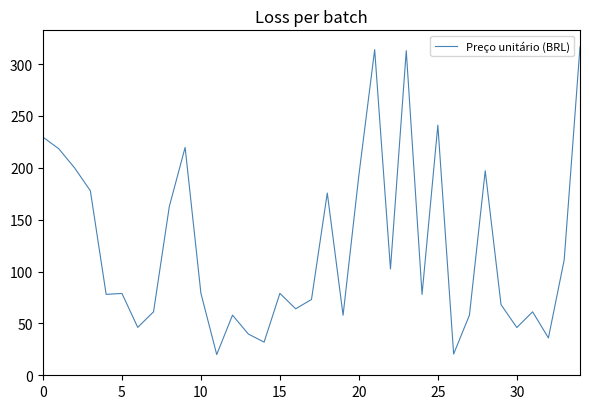

What is the sum of all values?

4307.7